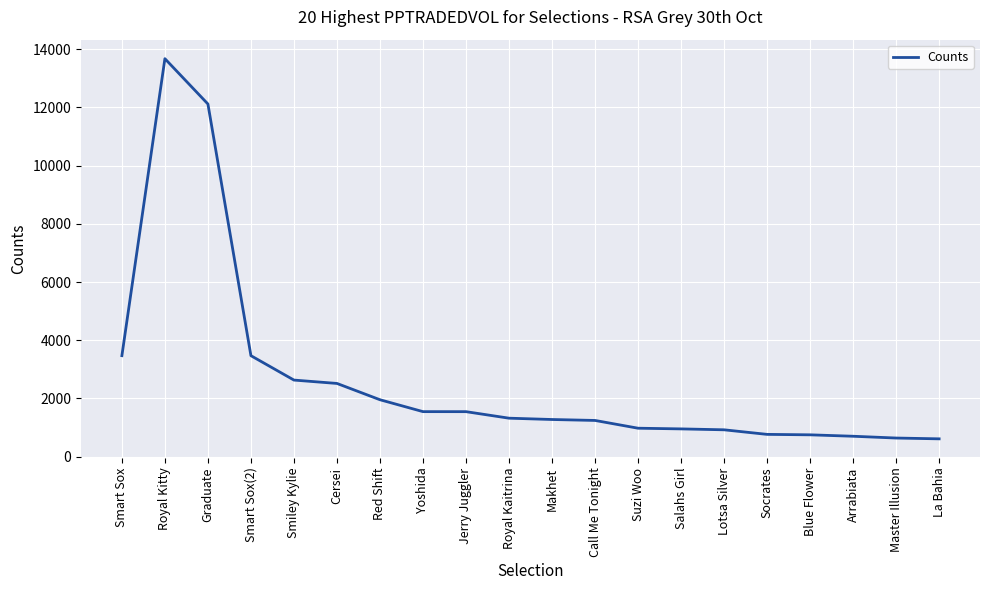

What is the change in value from Cersei to Call Me Tonight?

-1271.2